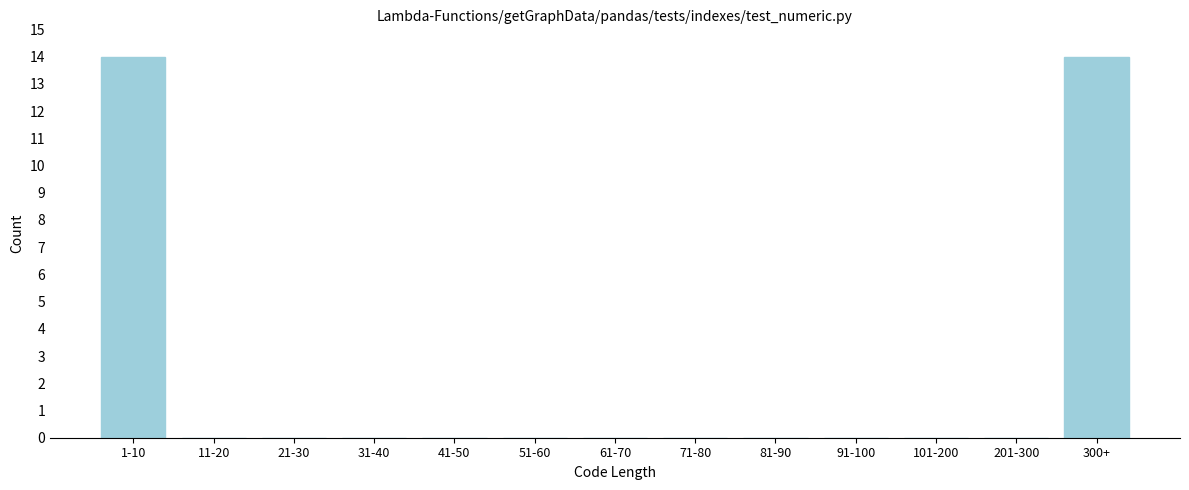

Reading left to right, what are all the values shown in this chart?

1-10=14	11-20=0	21-30=0	31-40=0	41-50=0	51-60=0	61-70=0	71-80=0	81-90=0	91-100=0	101-200=0	201-300=0	300+=14